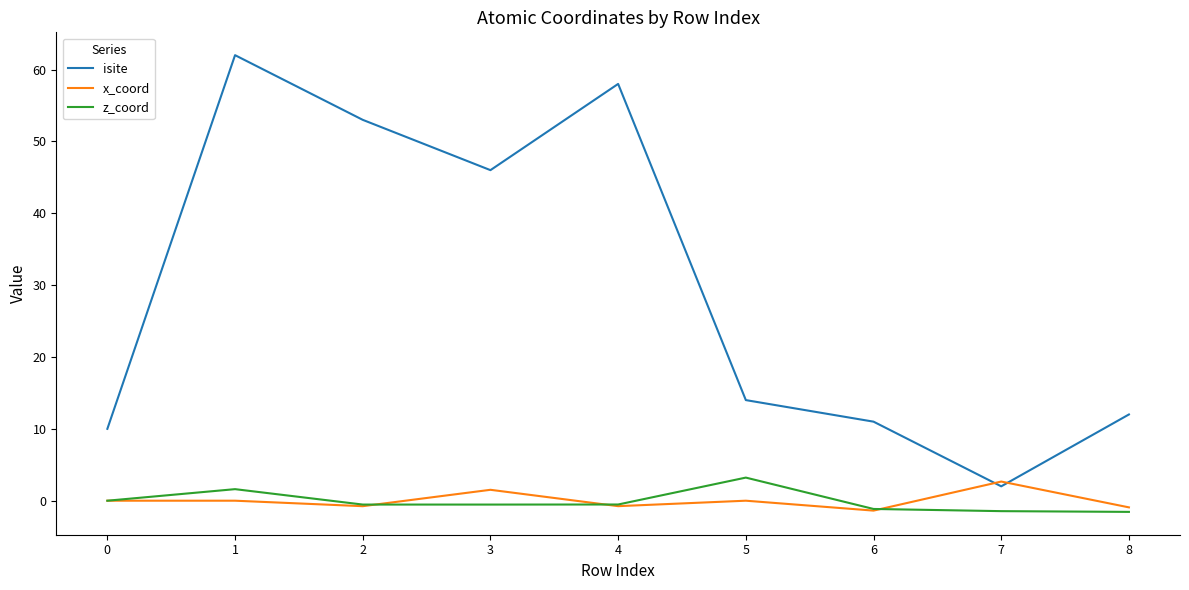

How many lines are shown in the chart?

3